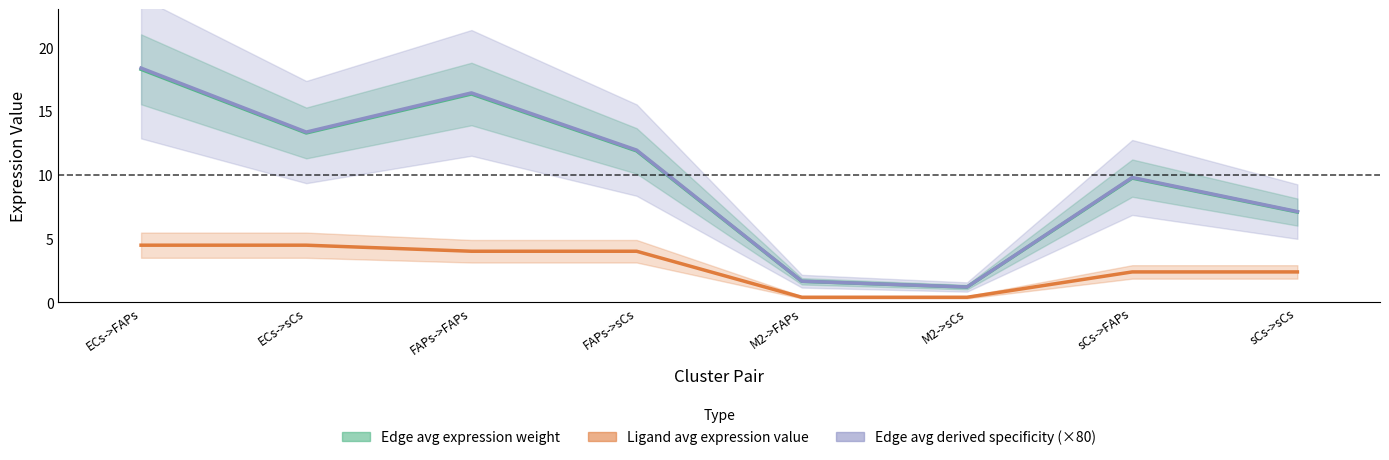

Which category has the highest value in the Edge avg expression weight series?

ECs->FAPs